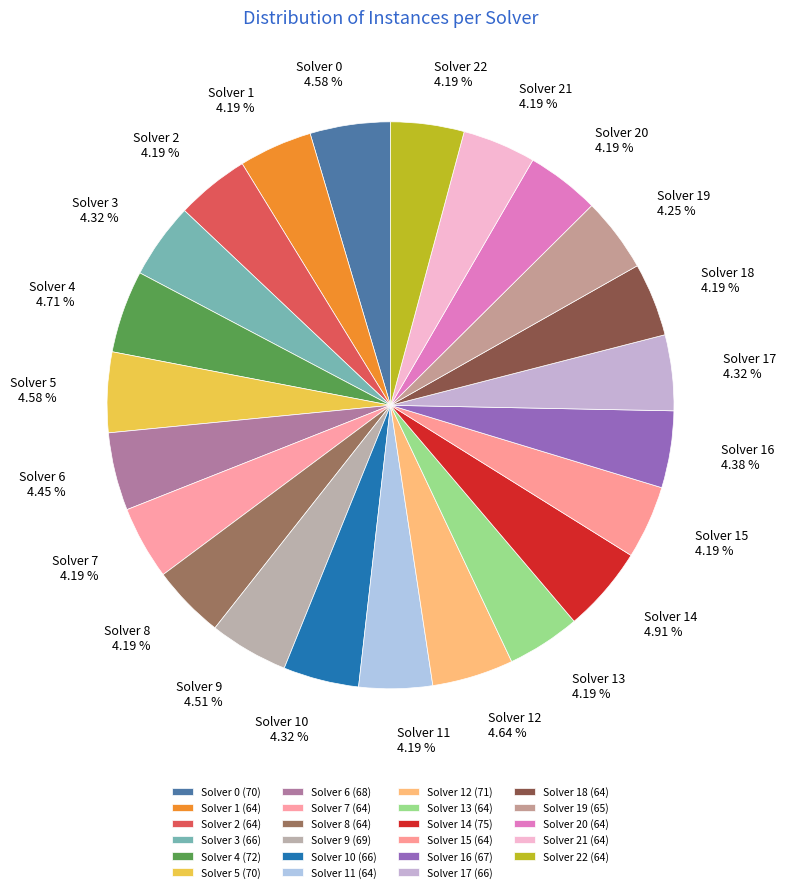

Approximately how many times larger is the value at Solver 17 compared to Solver 3?

1.0